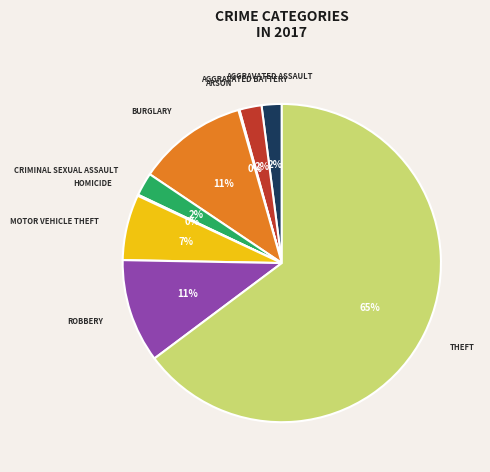

Is there any slice that represents more than half of the pie?

Yes